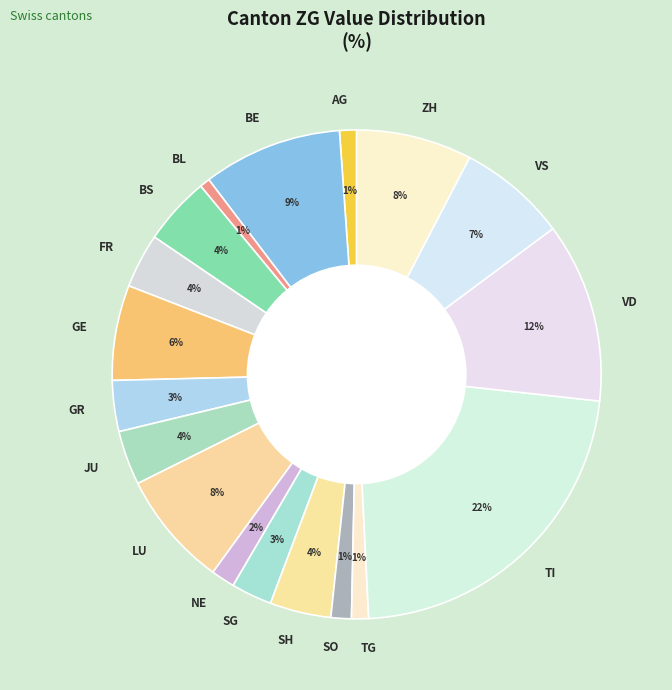

Which slice is the largest?

TI